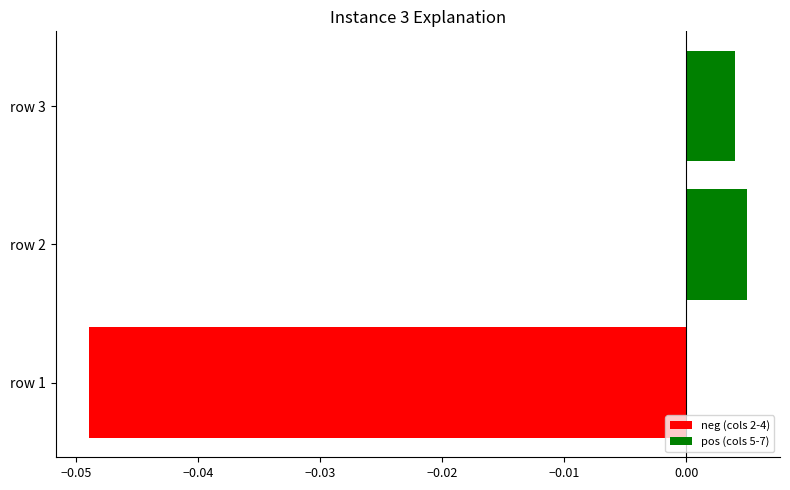

What is the sum of all 2 values?

1